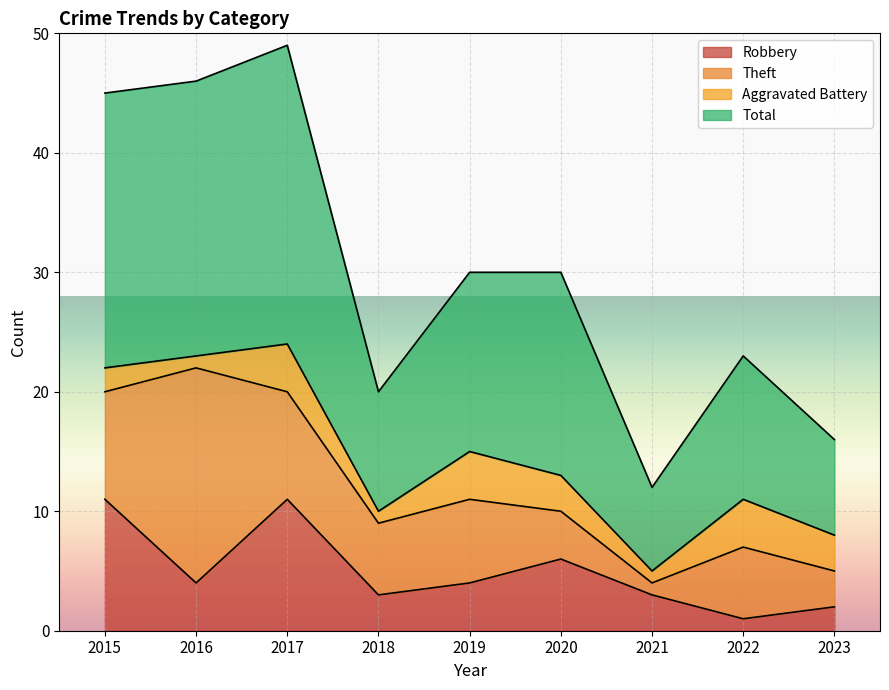

Count the number of categories in the chart.

9